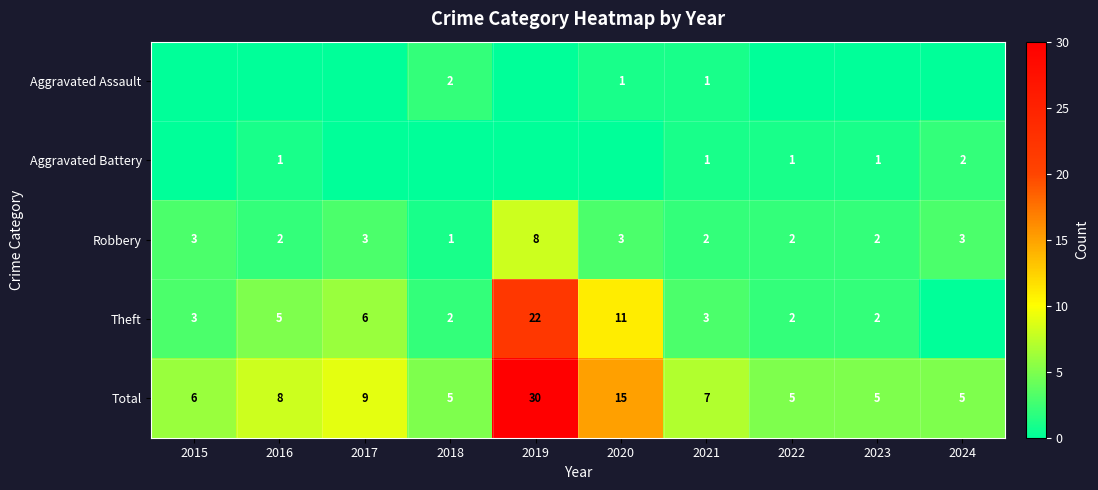

Between 2017 and 2016, which is larger?

2017